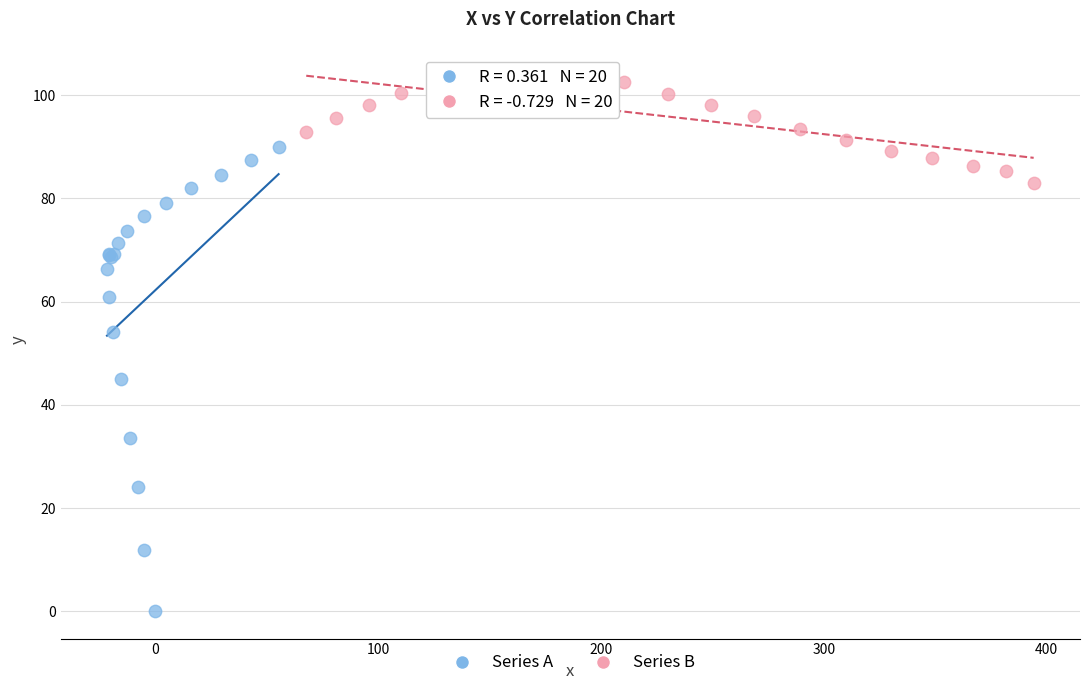

Which series reaches the maximum Y coordinate?

Series B